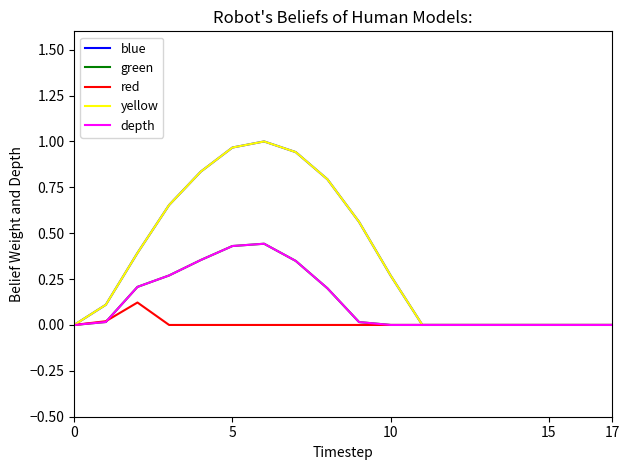

What is the sum of all blue values?

6.5